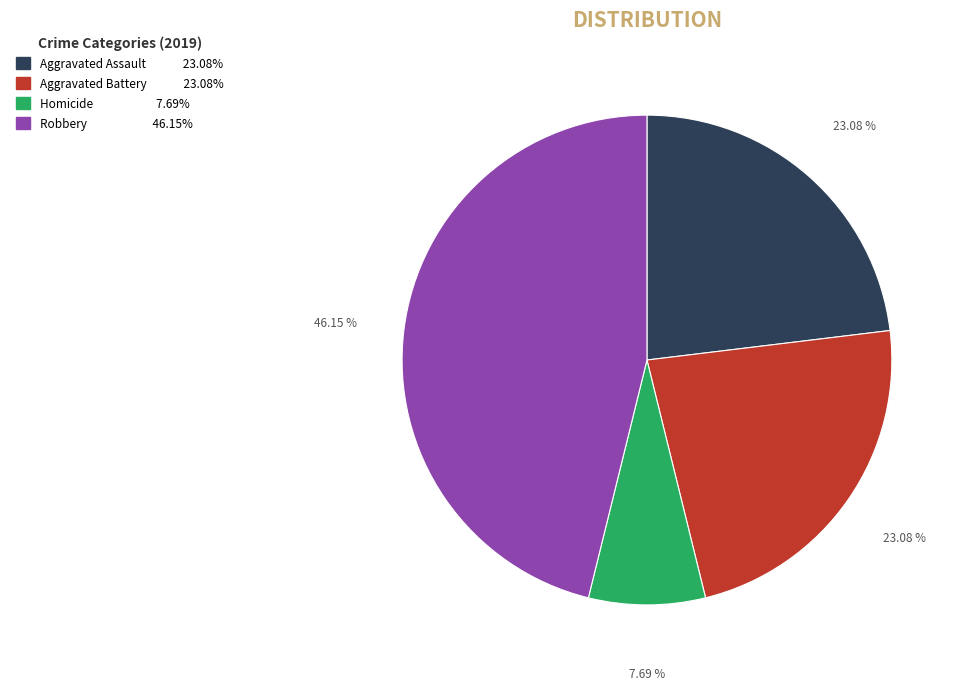

Is there a majority slice in this chart?

No